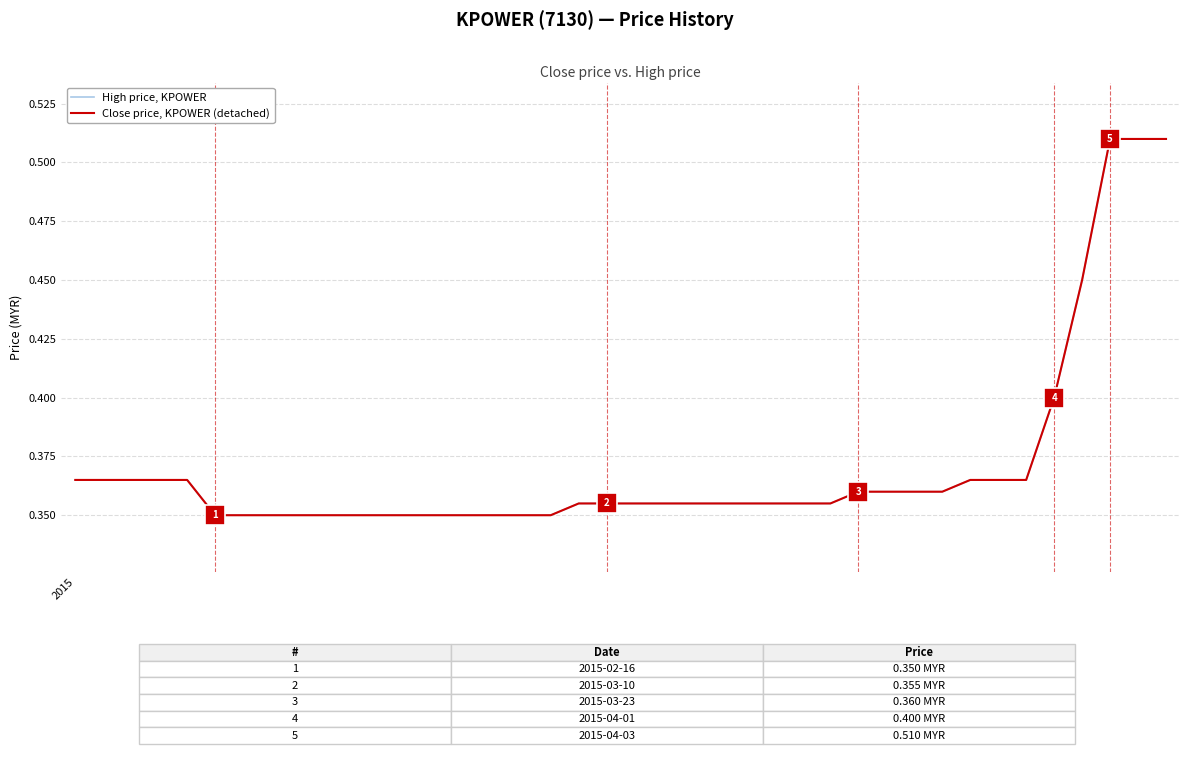

Does the chart have visible grid lines?

Yes